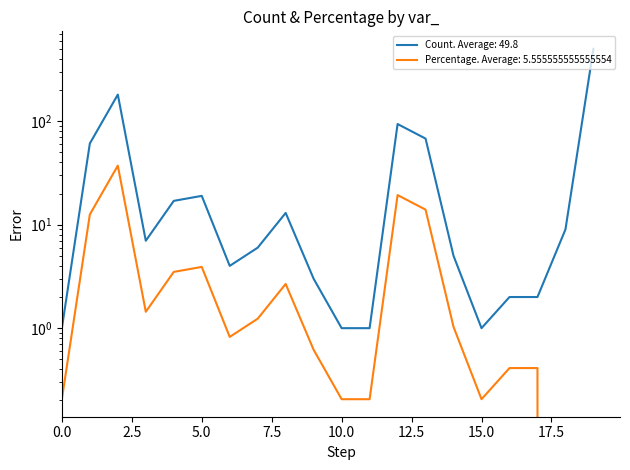

What are all the series names shown in the legend?

count, percentage